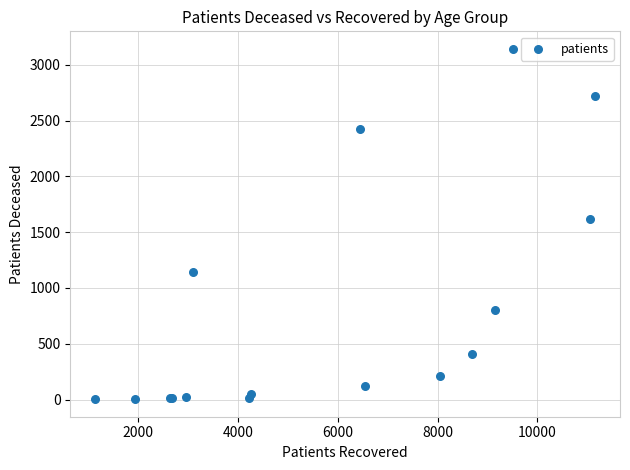

What Y value in the scatter plot is closest to 1573?

1618